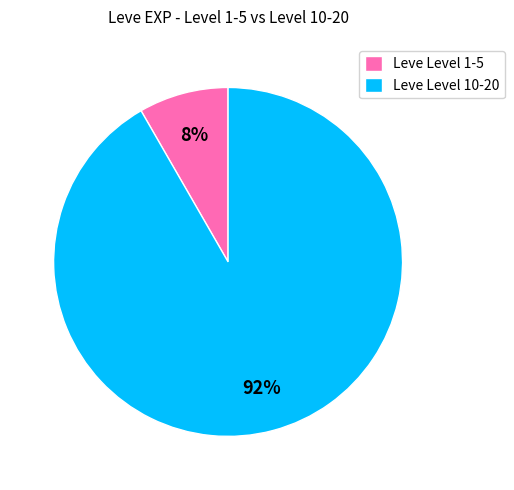

Is there any slice that represents more than half of the pie?

Yes